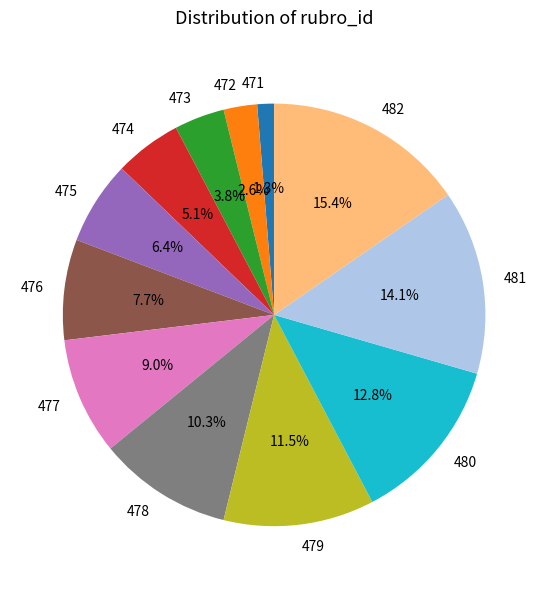

Does any single category account for the majority?

No